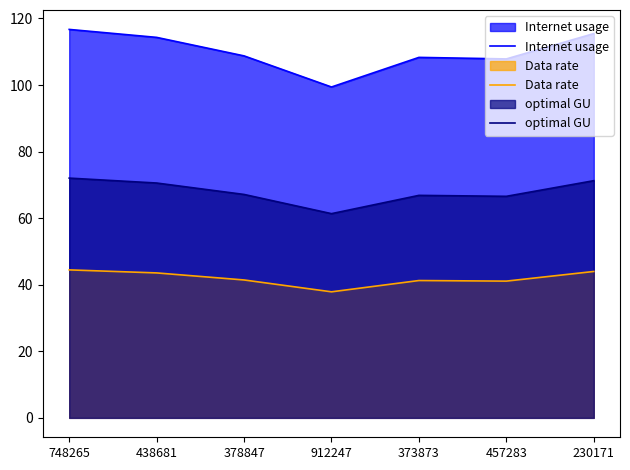

What is the difference between the Internet usage values at 230171 and 912247?

16.0